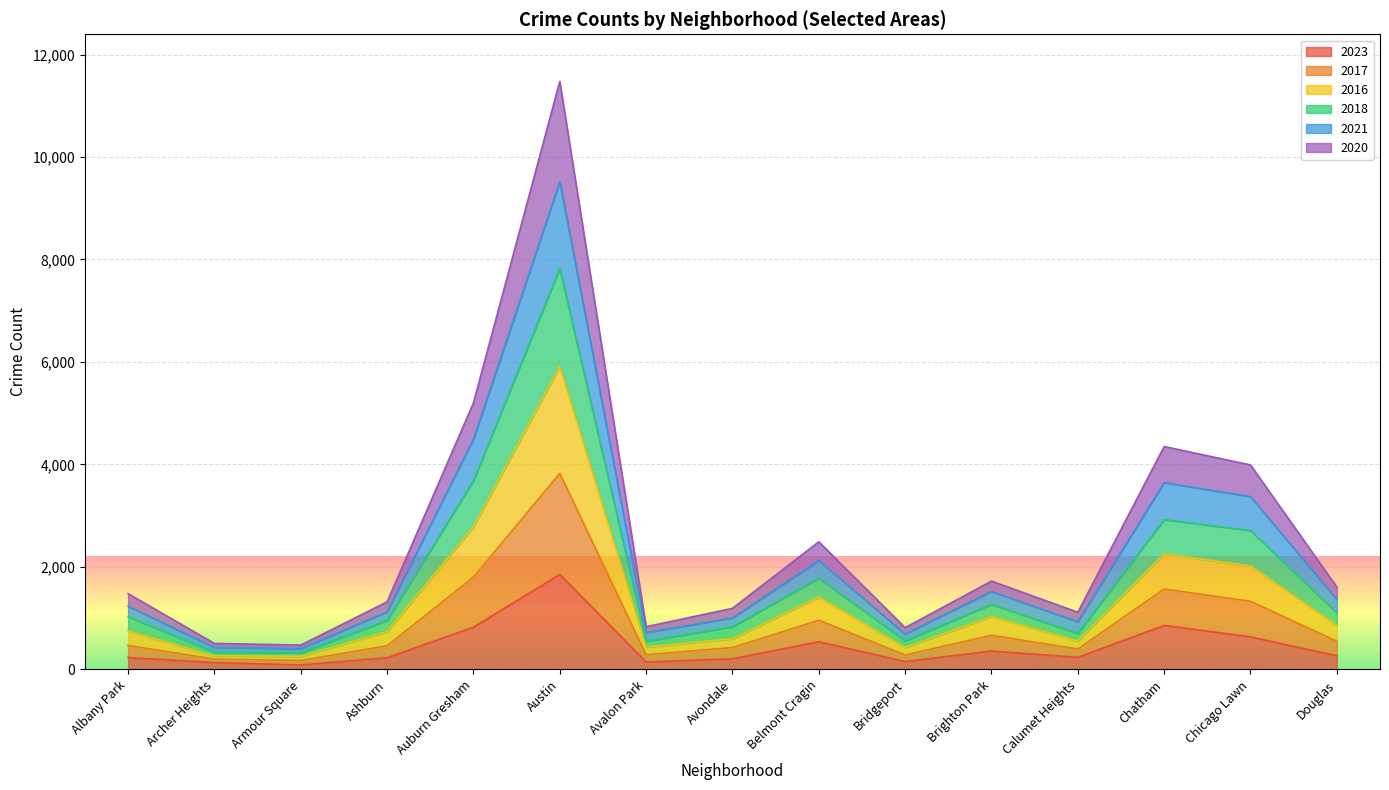

Is the value of 2020 at Douglas greater than the value of 2018 at Brighton Park?

No